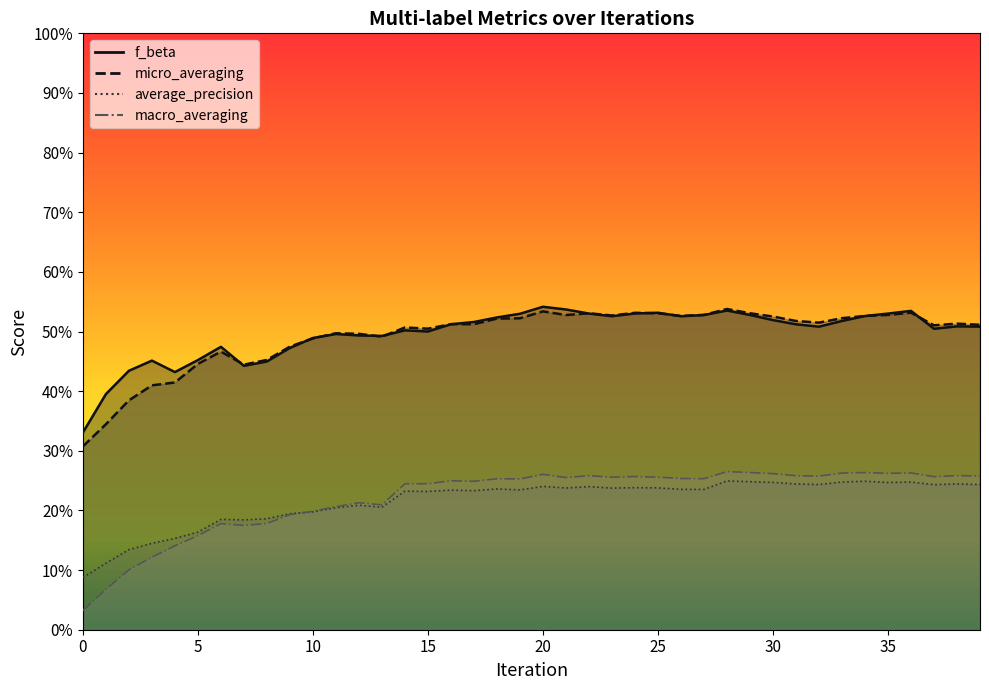

True or false: micro_averaging has a value of 0.5 at 9.

True